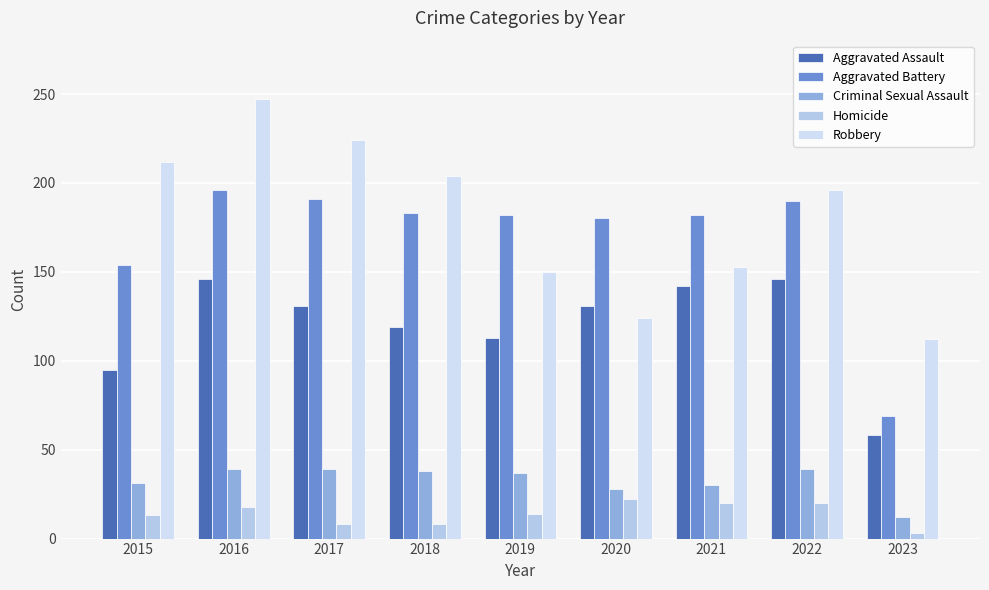

At which category is the sum across all series the highest?

2016